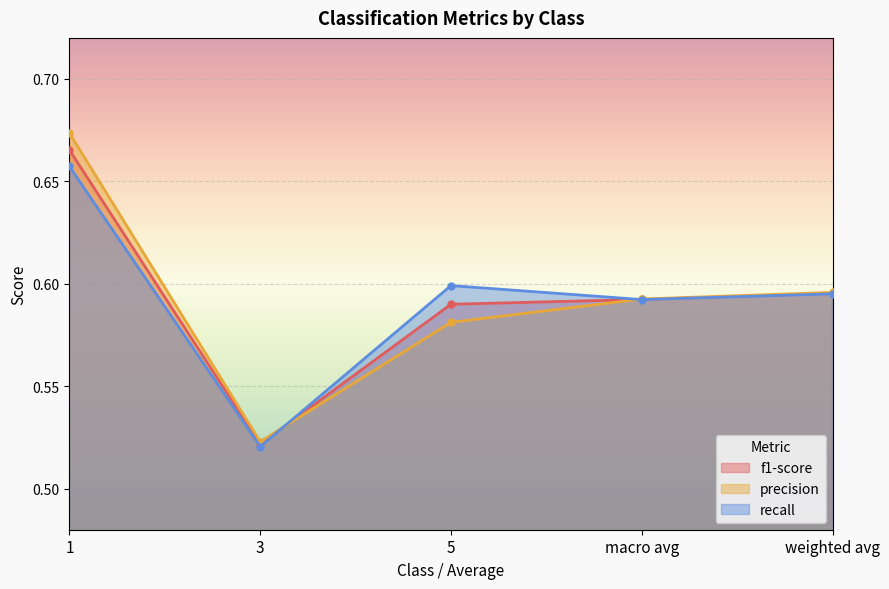

How many interior local valleys does the f1-score series have?

1